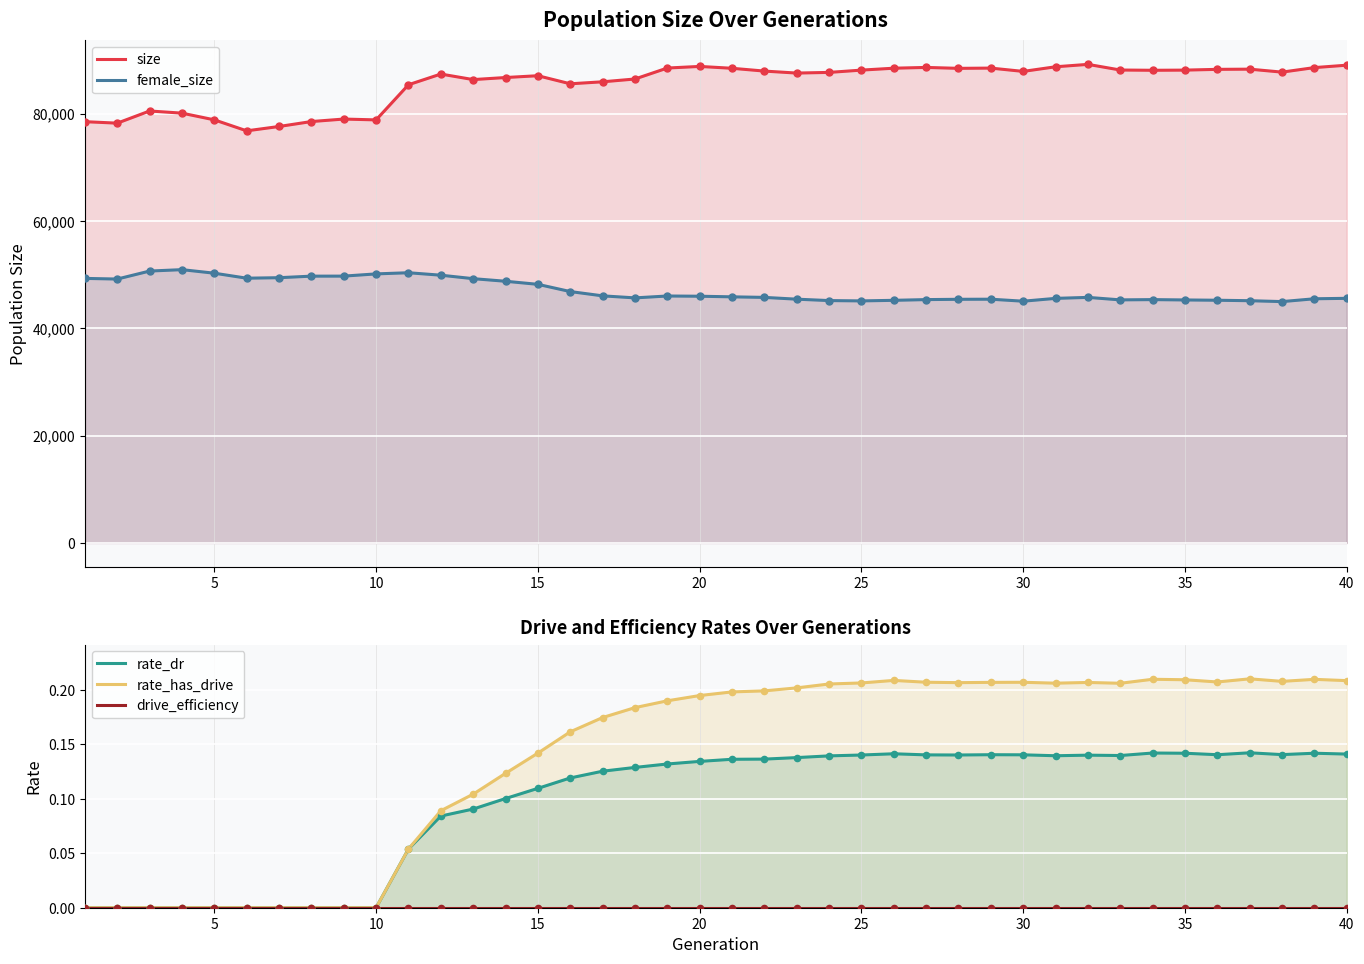

Which series has the largest total across all categories?

size